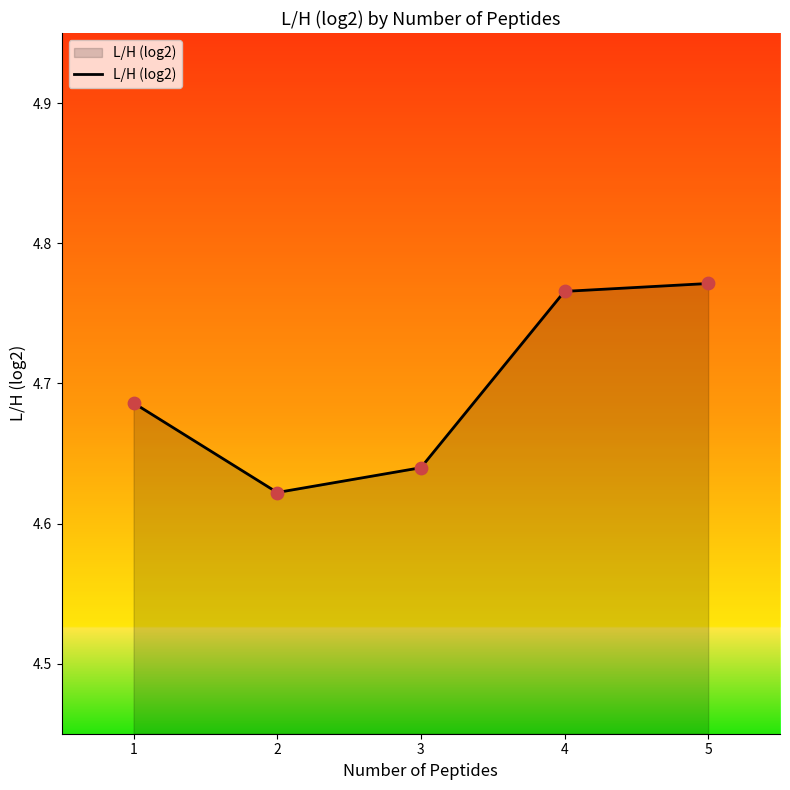

Which has a higher value, 3 or 4?

4